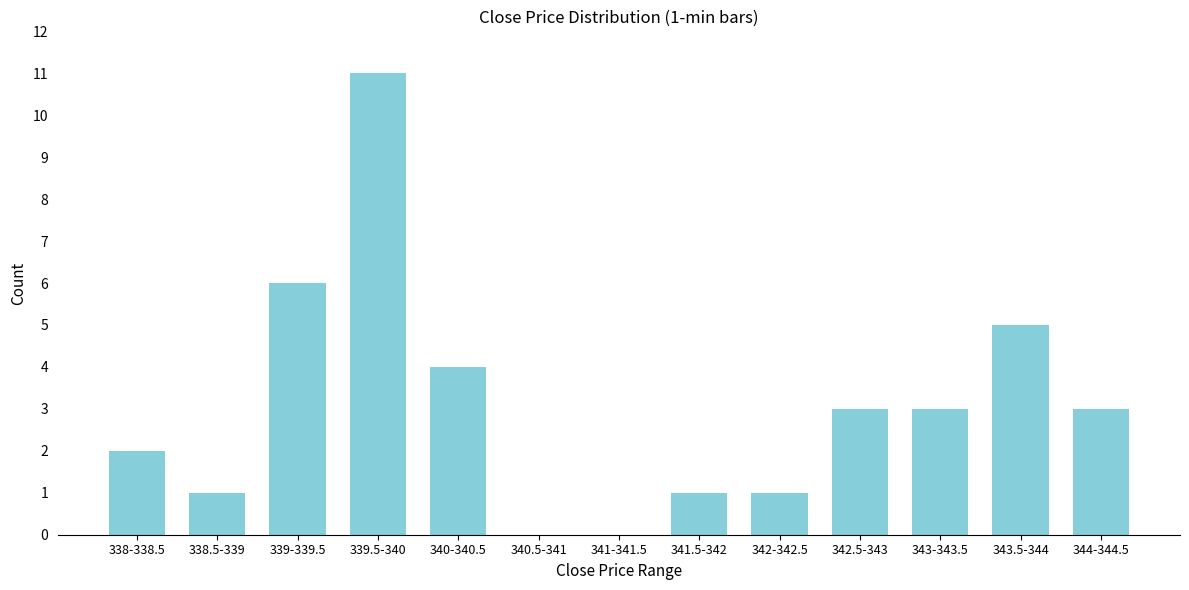

Reading right to left, what are all the values shown in this chart?

344-344.5=3	343.5-344=5	343-343.5=3	342.5-343=3	342-342.5=1	341.5-342=1	341-341.5=0	340.5-341=0	340-340.5=4	339.5-340=11	339-339.5=6	338.5-339=1	338-338.5=2